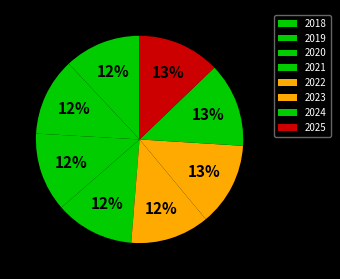

Is it true that 2019 is 25% of the pie?

False